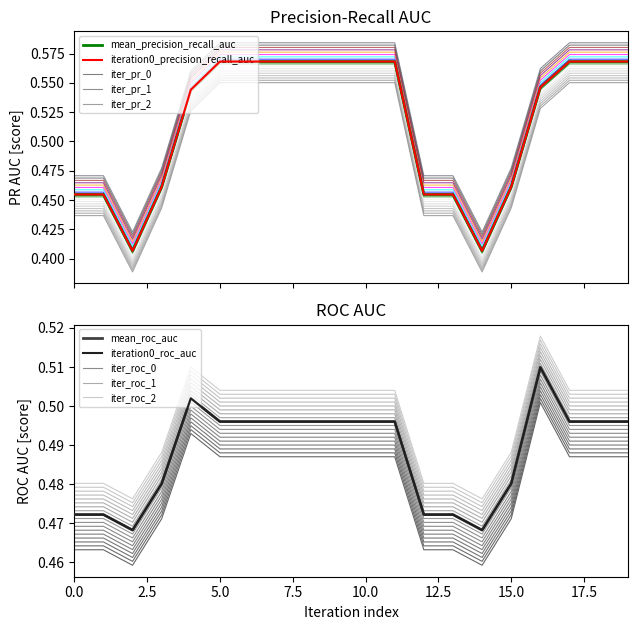

Is the value of mean_precision_recall_auc at 18 greater than the value of mean_roc_auc at 16?

Yes